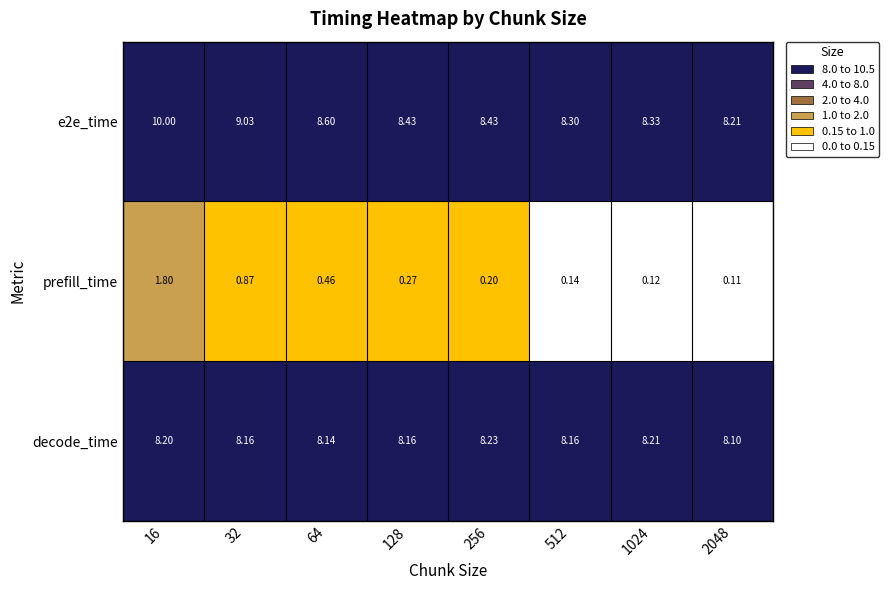

At which category does the chart reach its peak across all series?

16